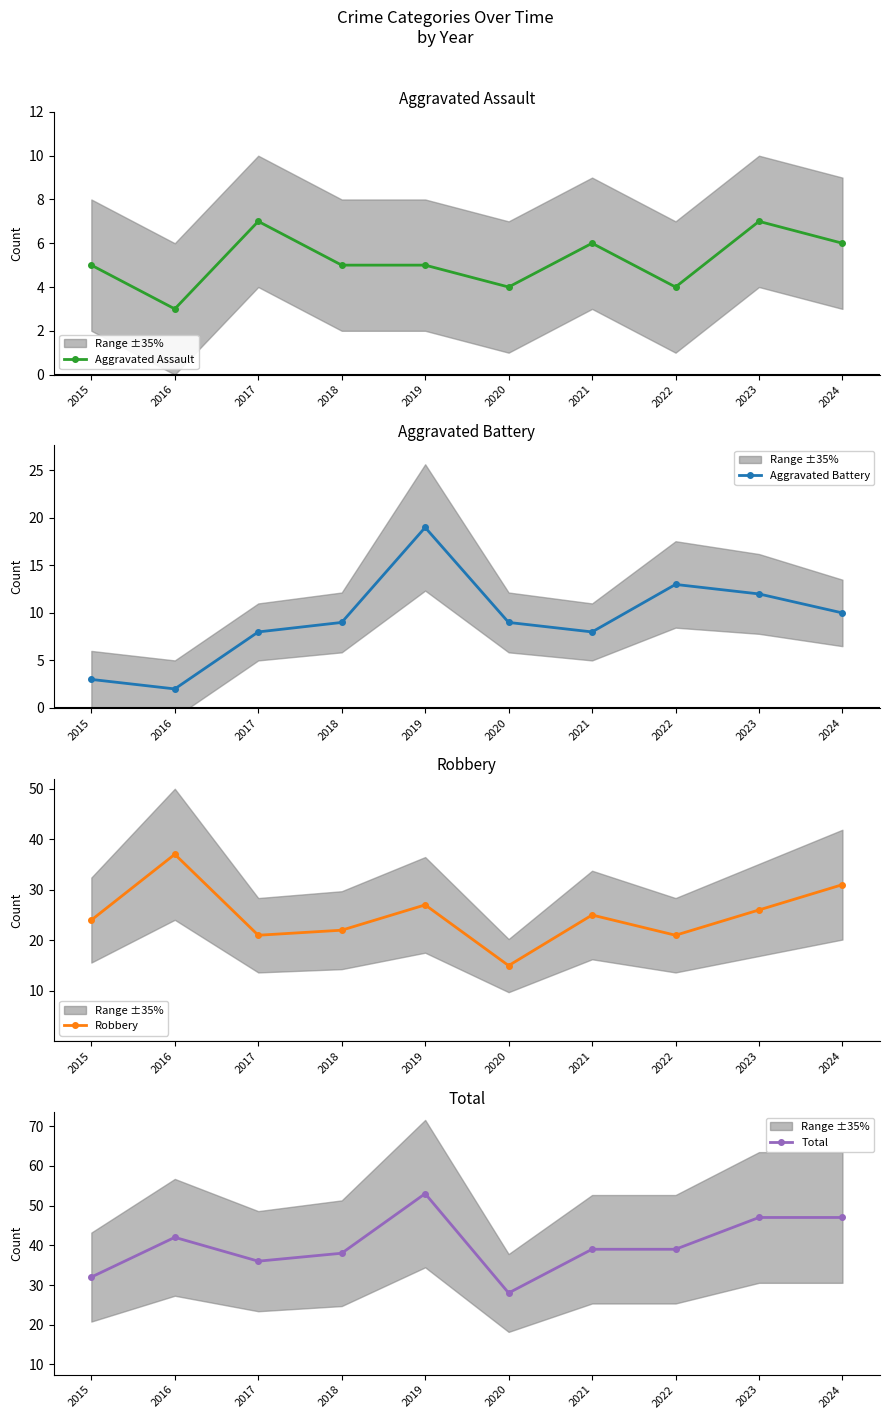

Reading left to right, what are all the values shown in this chart?

Aggravated Assault: 2015=5	2016=3	2017=7	2018=5	2019=5	2020=4	2021=6	2022=4	2023=7	2024=6
Aggravated Battery: 2015=3	2016=2	2017=8	2018=9	2019=19	2020=9	2021=8	2022=13	2023=12	2024=10
Robbery: 2015=24	2016=37	2017=21	2018=22	2019=27	2020=15	2021=25	2022=21	2023=26	2024=31
Total: 2015=32	2016=42	2017=36	2018=38	2019=53	2020=28	2021=39	2022=39	2023=47	2024=47